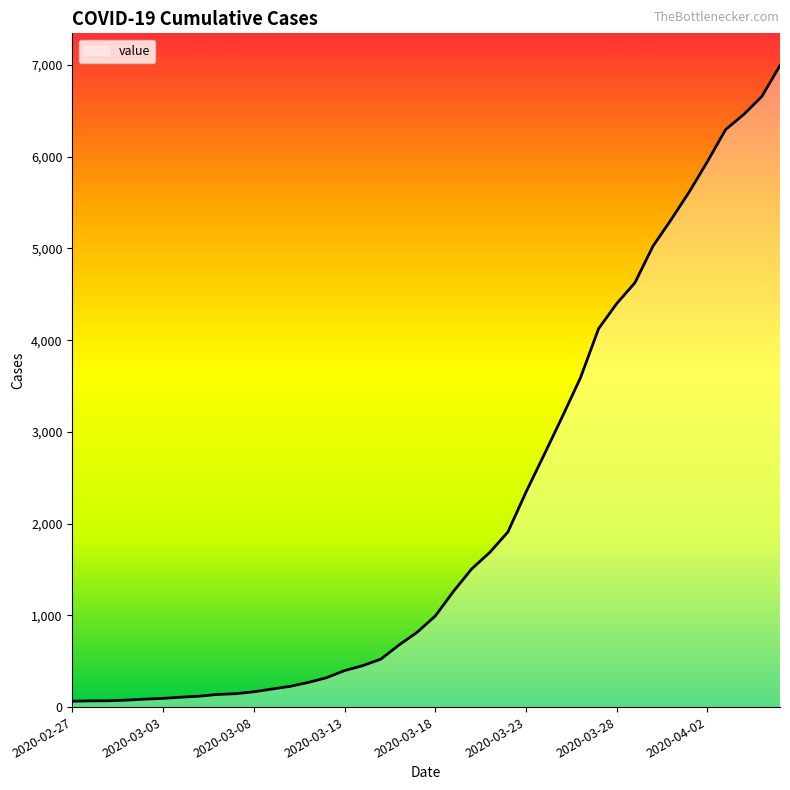

What is the greatest value displayed?

6995